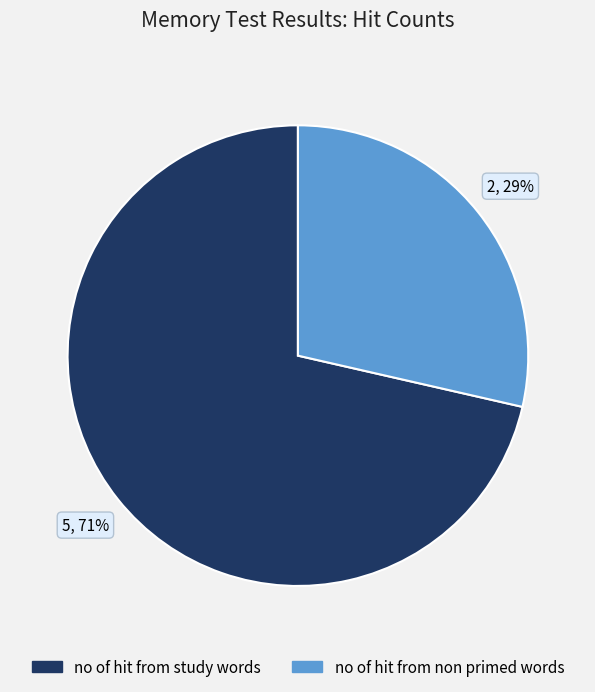

To the nearest percent, what percentage of the pie is no of hit from non primed words?

29%